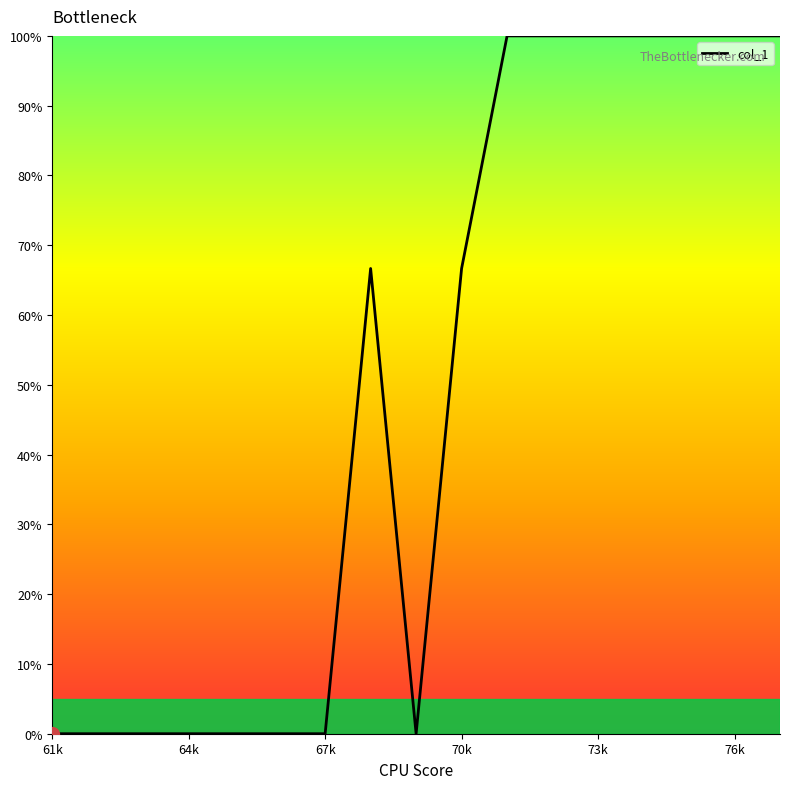

What is the maximum value shown in the chart?

100.0